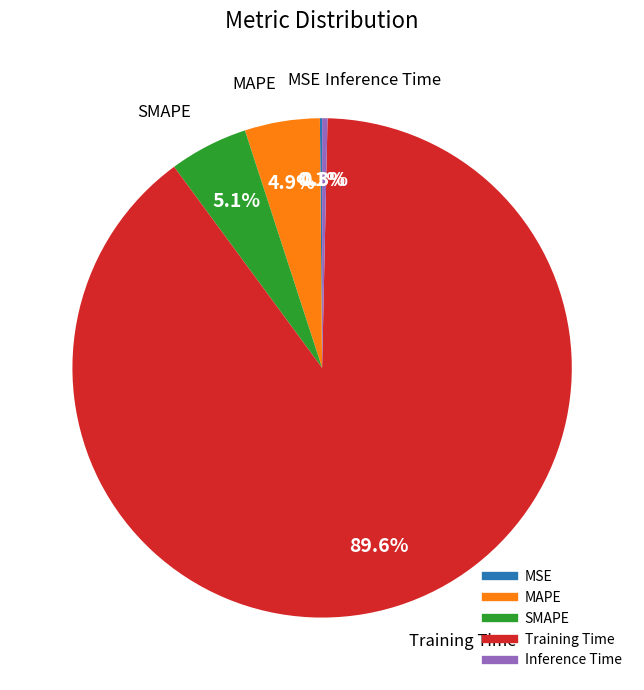

To the nearest percent, what is the average slice percentage?

20%